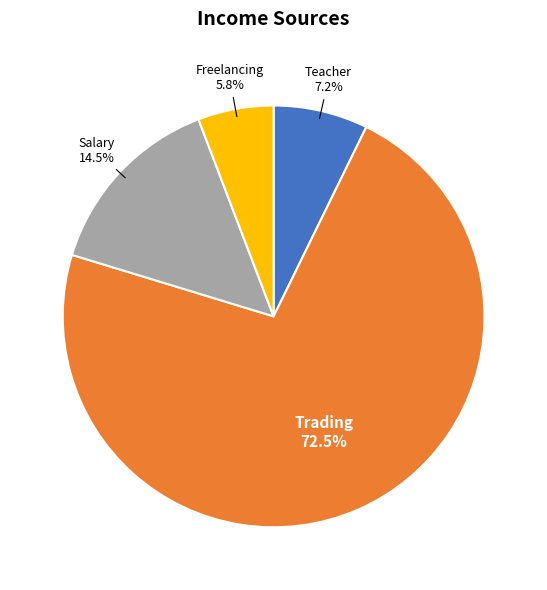

Is there a majority slice in this chart?

Yes